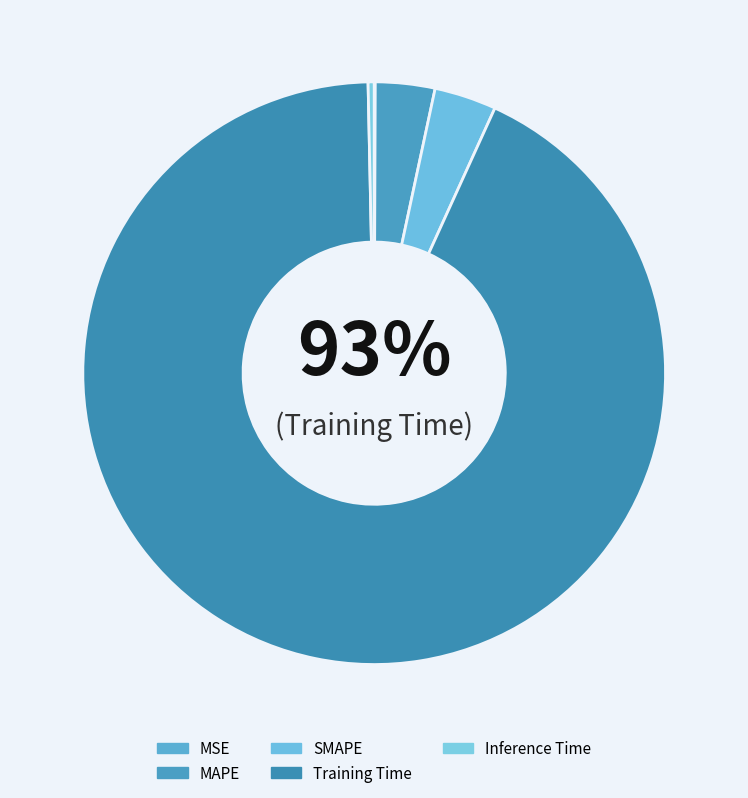

Does Training Time account for over 50% of the chart?

Yes